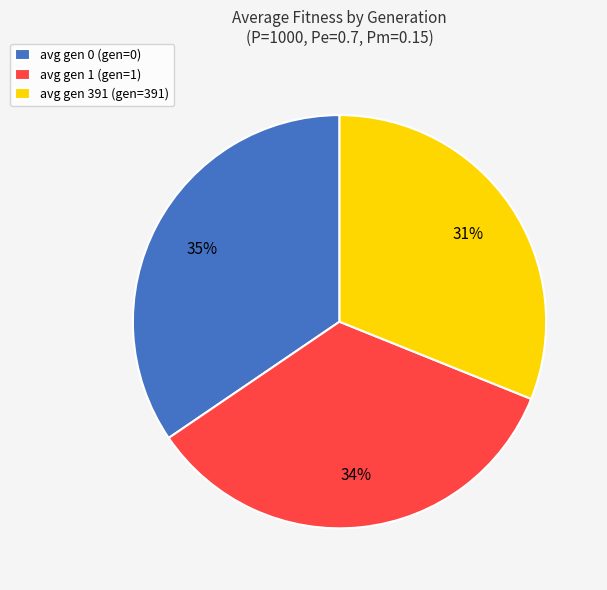

Approximately how many times larger is the value at avg gen 391 (gen=391) compared to avg gen 1 (gen=1)?

0.9